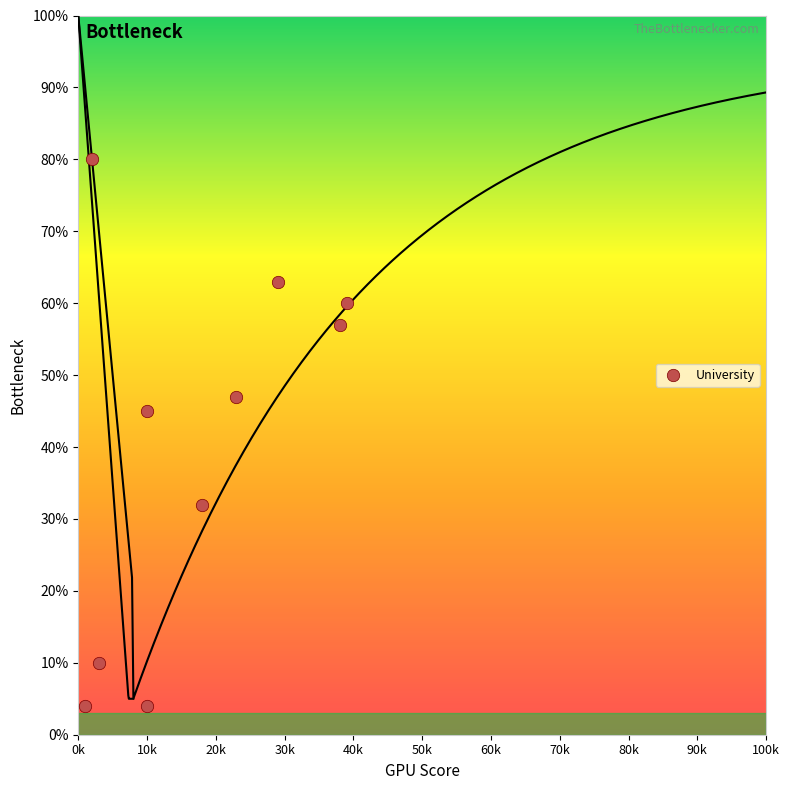

What Y value in the scatter plot is closest to 42?

45